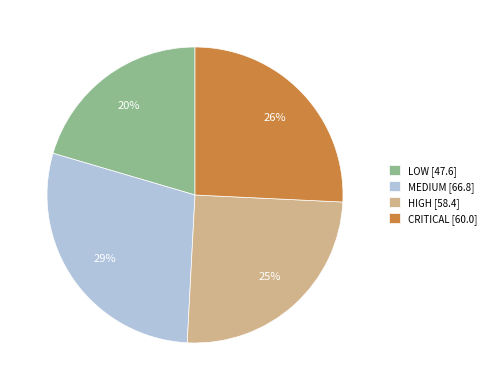

Which category has the biggest portion of the pie?

MEDIUM